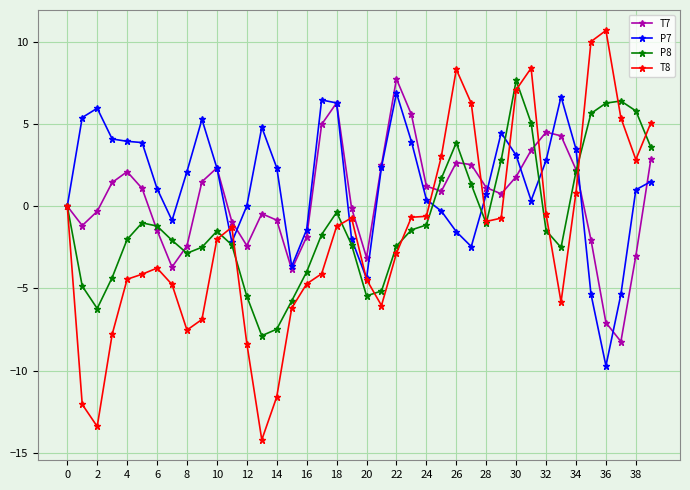

List the series in order of their overall mean, highest first.

P7, T7, P8, T8